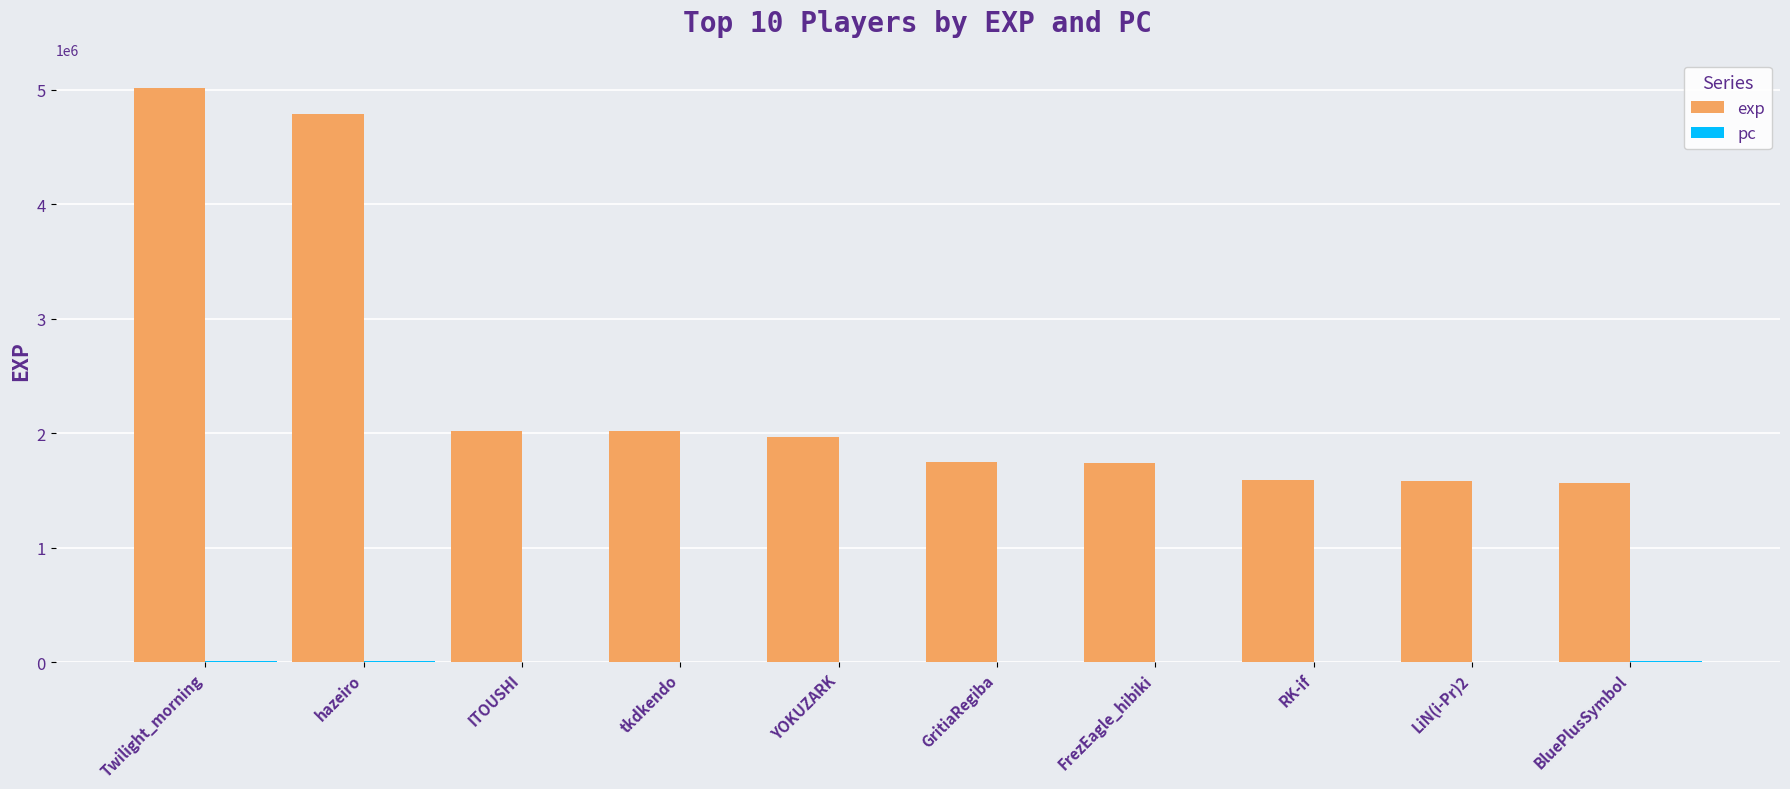

What is the average value of the exp series?

2404520